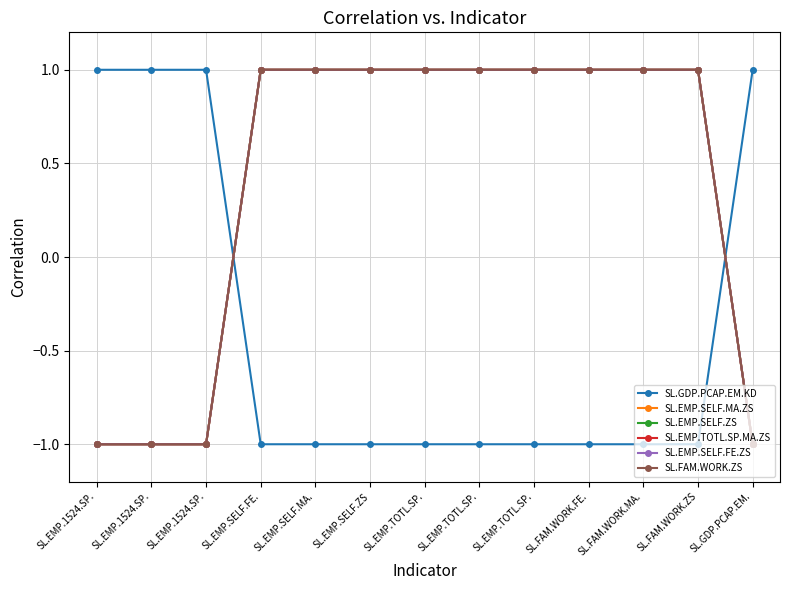

Is the value of SL.GDP.PCAP.EM.KD at SL.GDP.PCAP.EM. greater than the value of SL.EMP.SELF.ZS at SL.EMP.SELF.FE.?

No